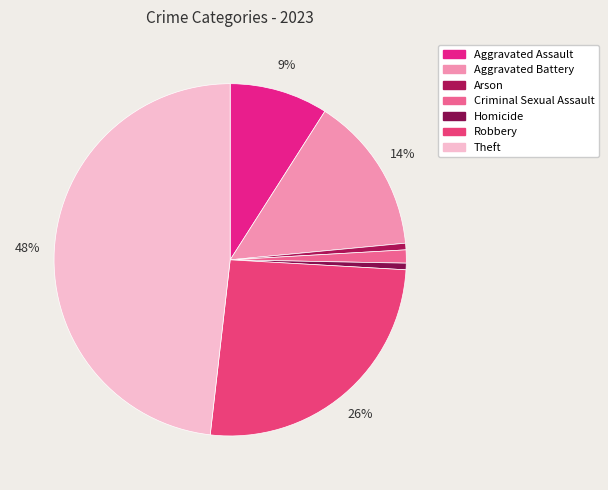

Which category has the smallest portion of the pie?

Arson